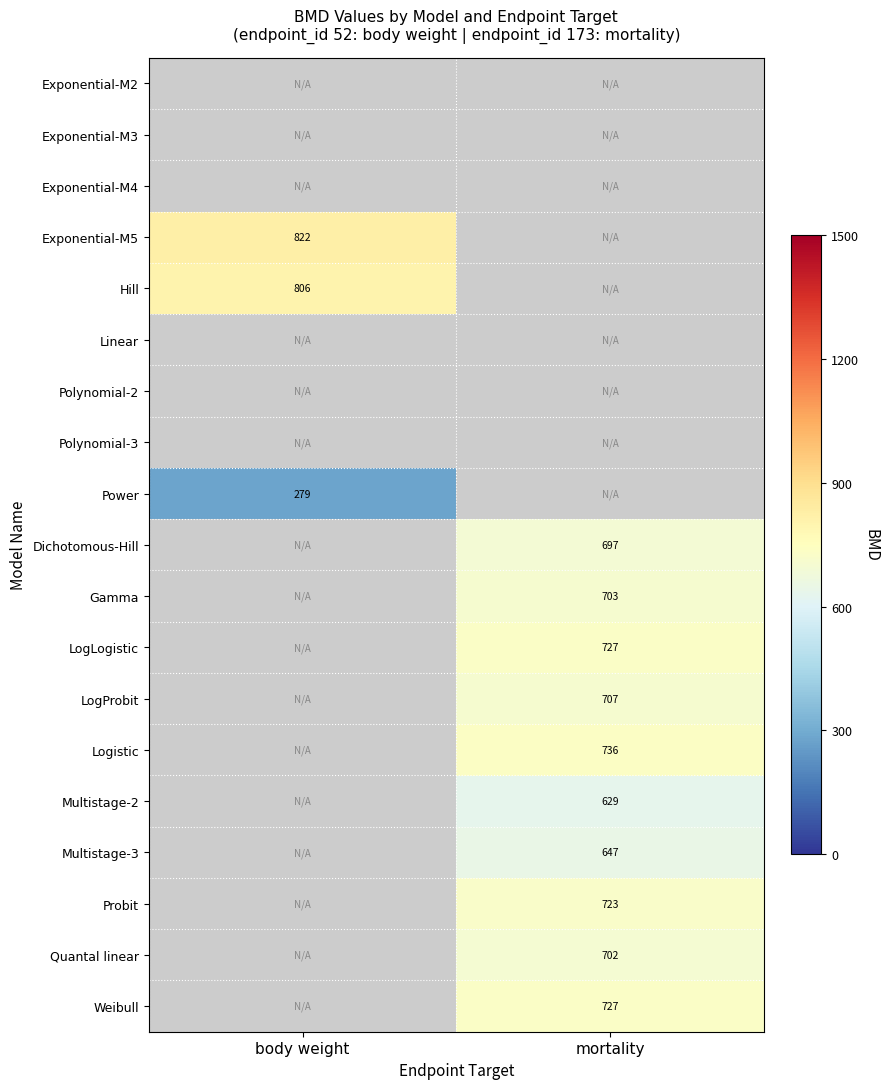

Where is Exponential-M5 nearest to the value 822?

body weight